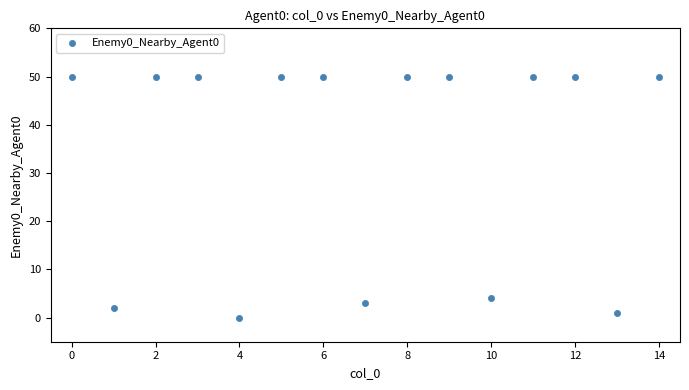

What Y value in the scatter plot is closest to 25?

4